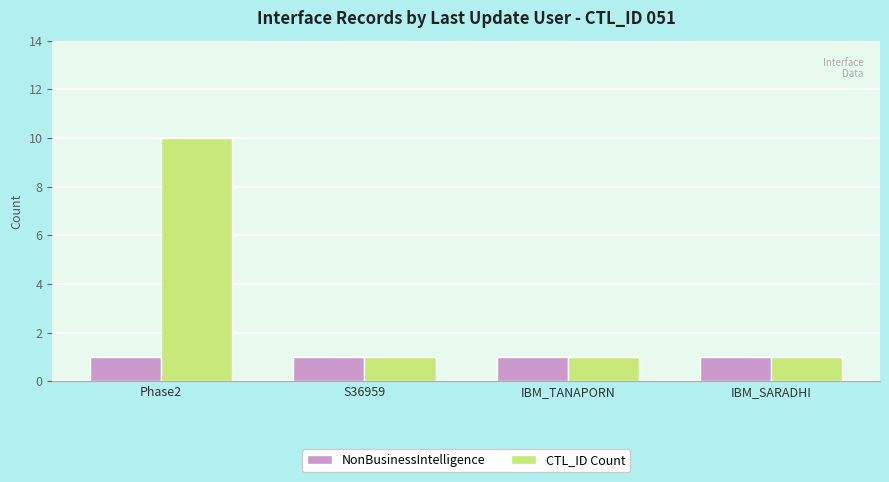

Reading left to right, extract all data points from this chart.

NonBusinessIntelligence: Phase2=1	S36959=1	IBM_TANAPORN=1	IBM_SARADHI=1
CTL_ID Count: Phase2=10	S36959=1	IBM_TANAPORN=1	IBM_SARADHI=1